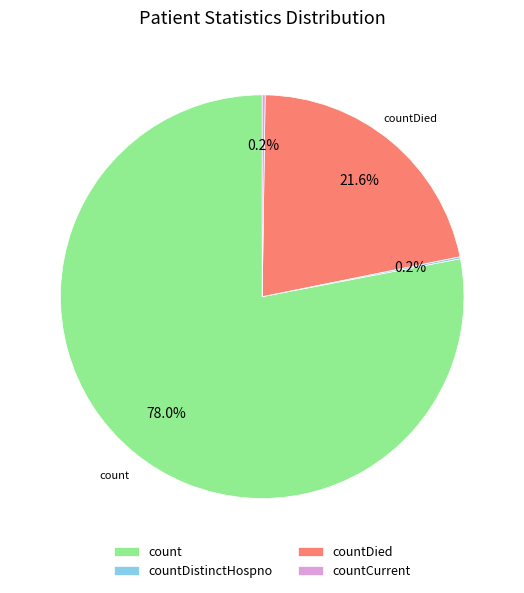

Is there any slice that represents more than half of the pie?

Yes